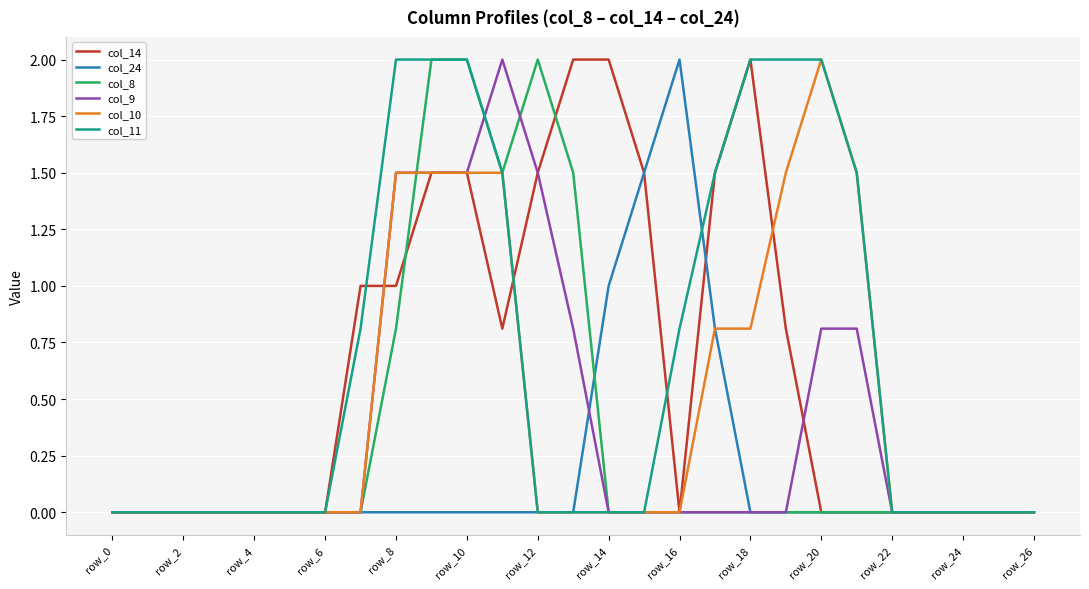

What is the maximum value for col_9?

2.0